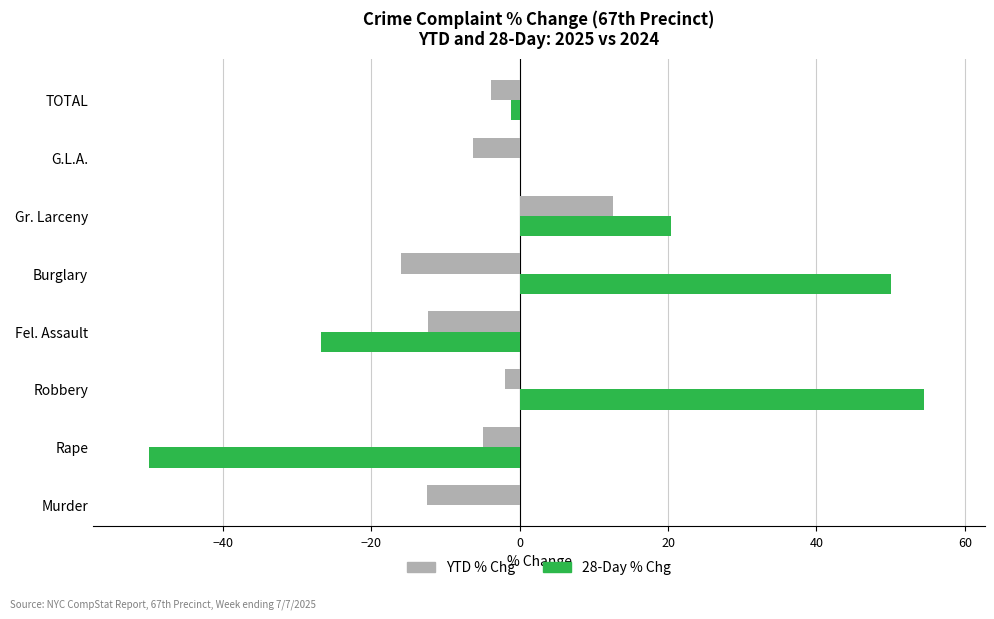

At Rape, list the series in order from largest to smallest.

YTD % Chg (2025 vs 2024), 28-Day % Chg (2025 vs 2024)